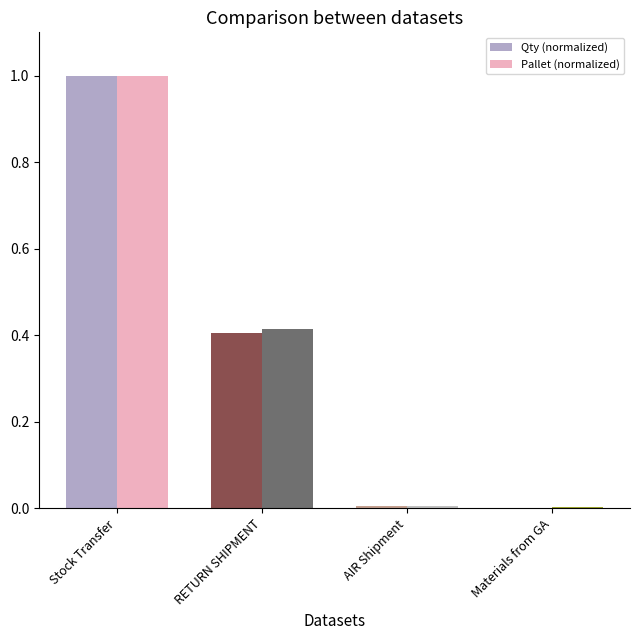

At which category is the sum across all series the highest?

Stock Transfer